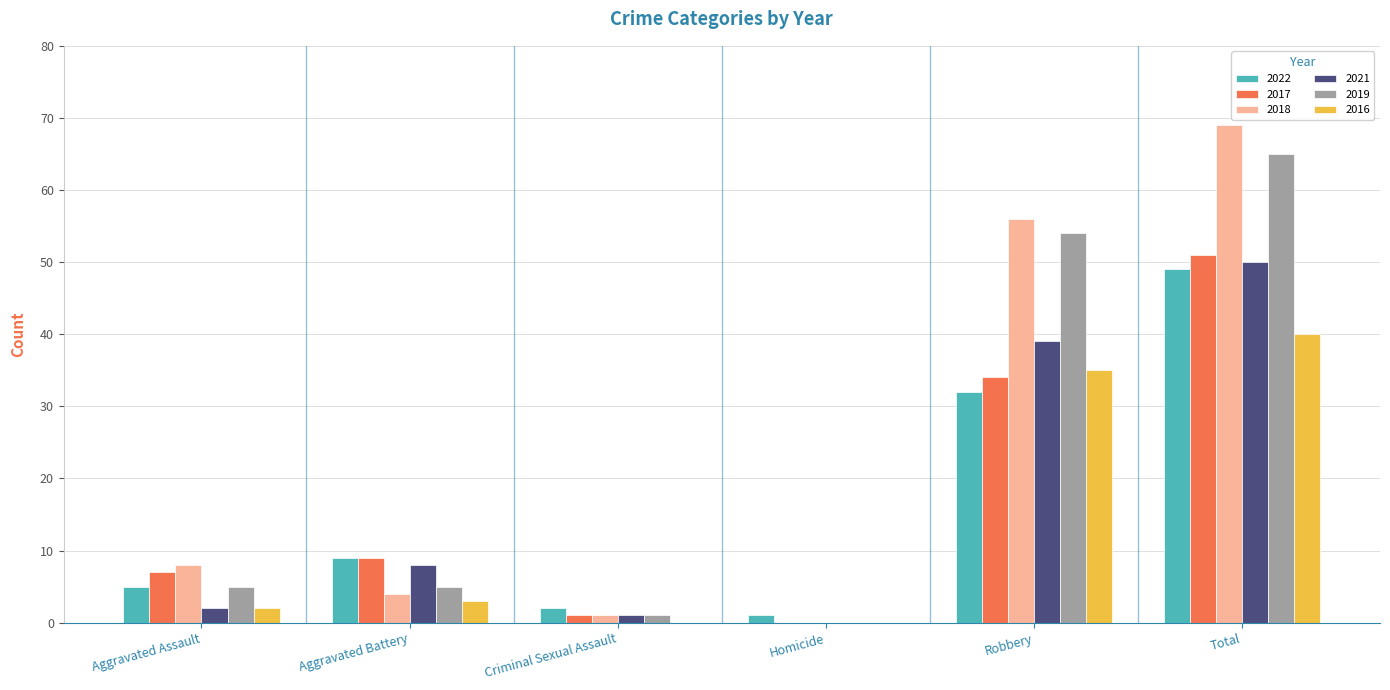

Is the value of 2016 at Homicide greater than the value of 2022 at Robbery?

No